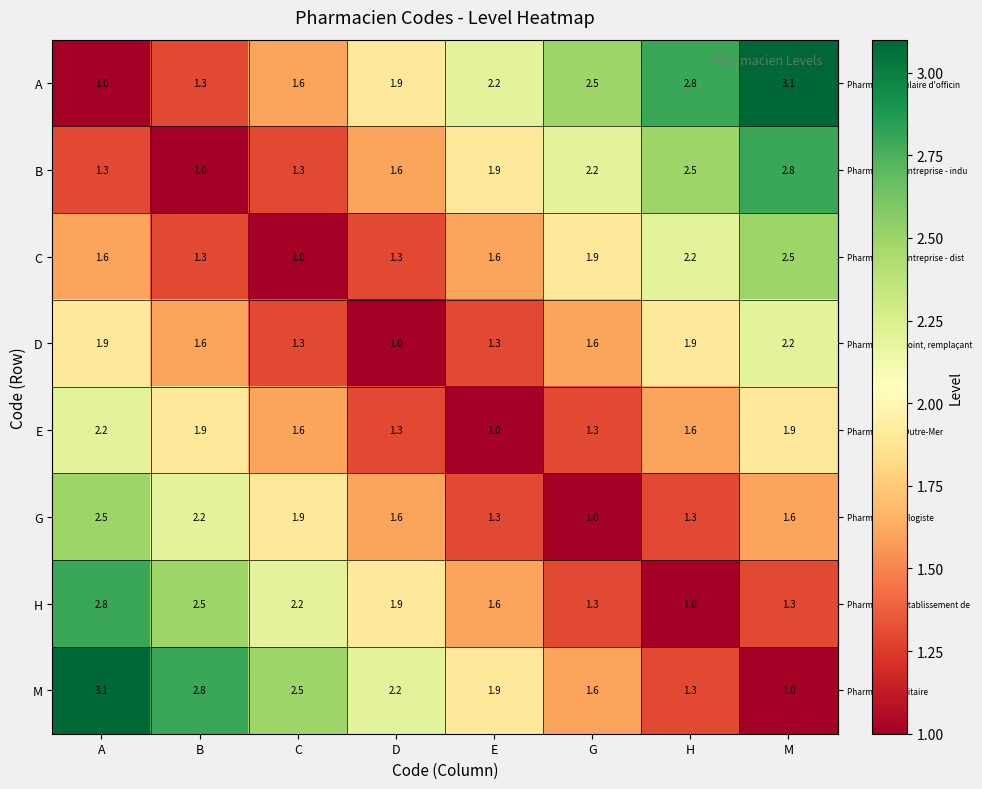

What is the total value across all series at A?

16.4